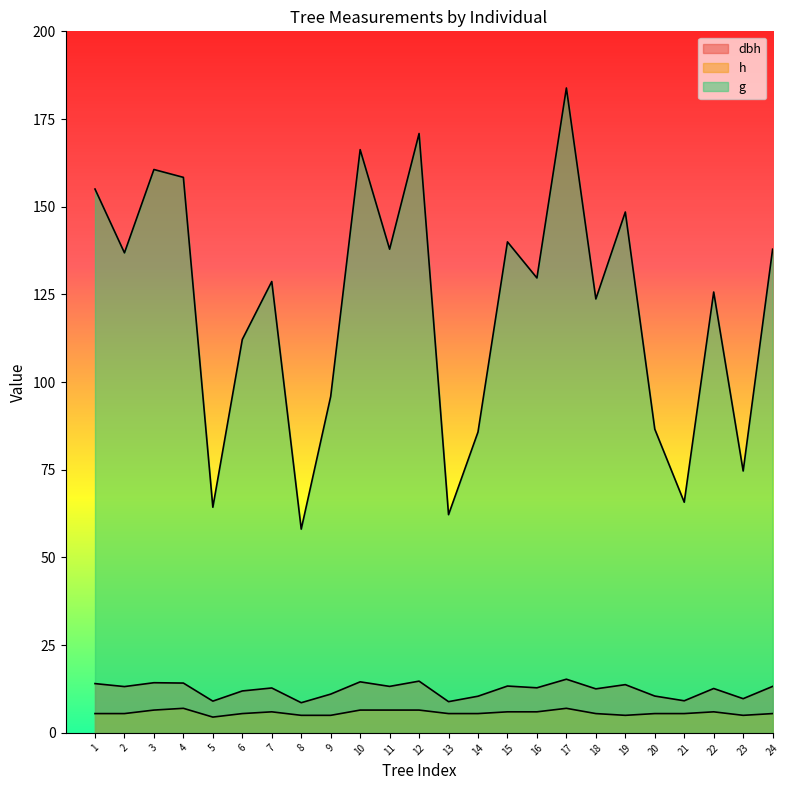

Which has a higher value, 9 or 18?

18